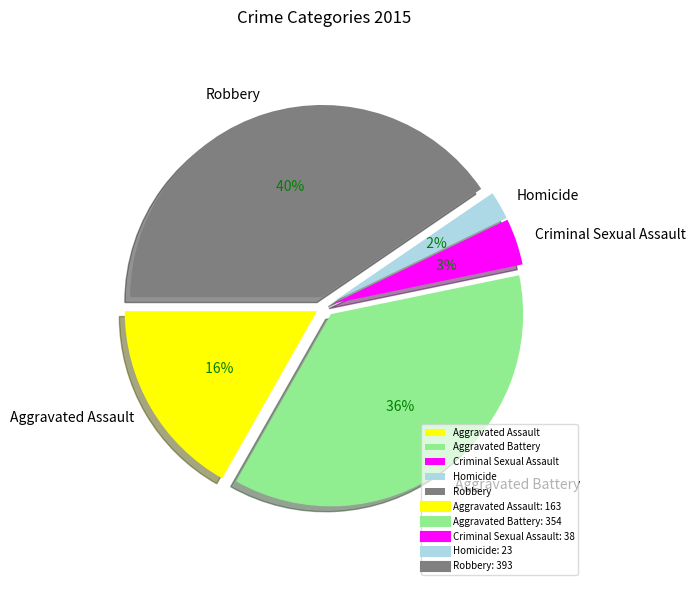

Combined, what portion of the pie is Criminal Sexual Assault and Homicide?

6.3%